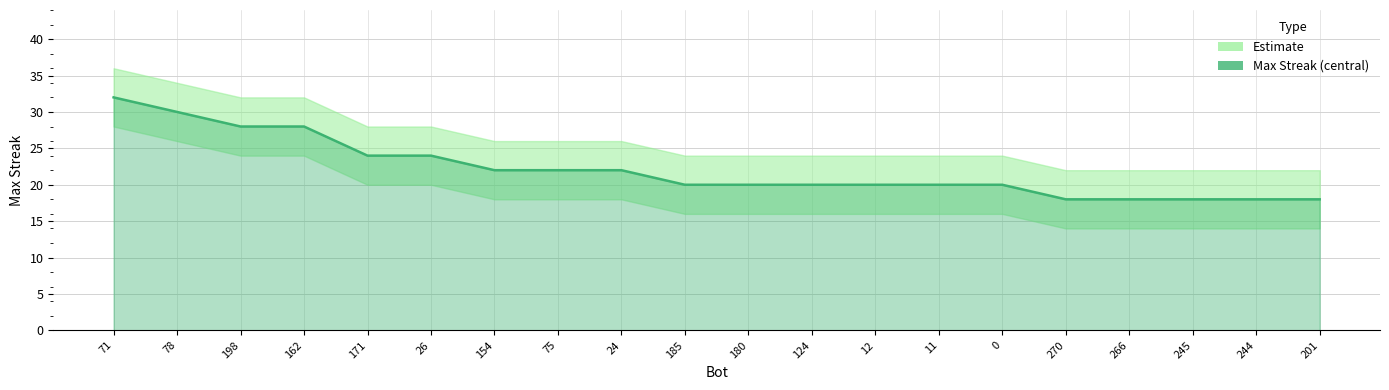

Which series has the largest total across all categories?

upper_band